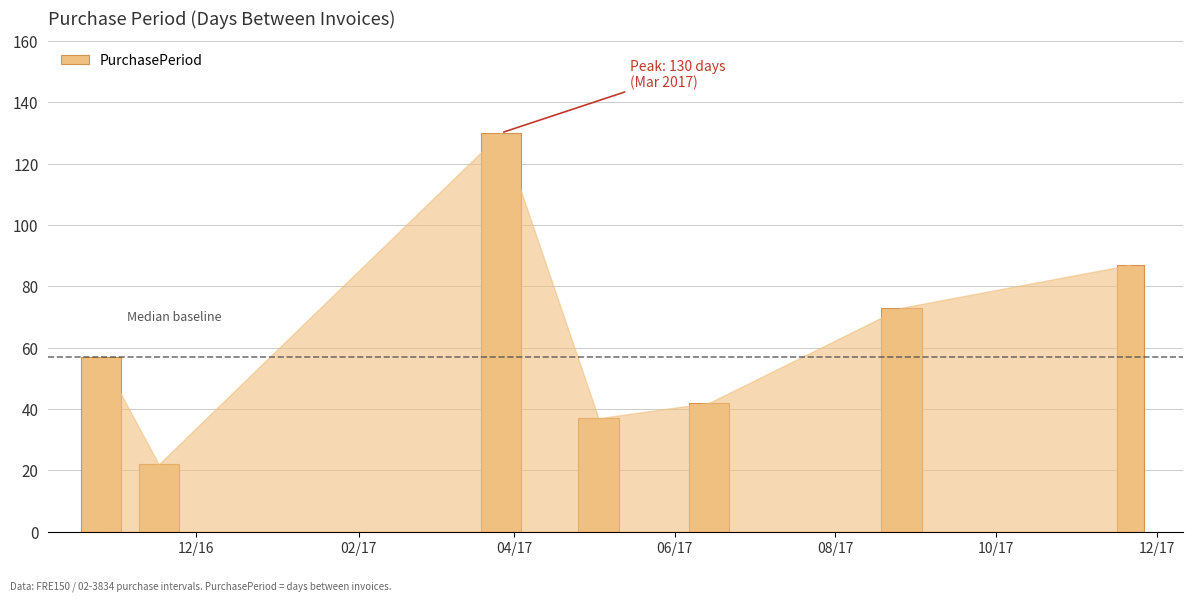

Reading left to right, extract all data points from this chart.

57	22	130	37	42	73	87